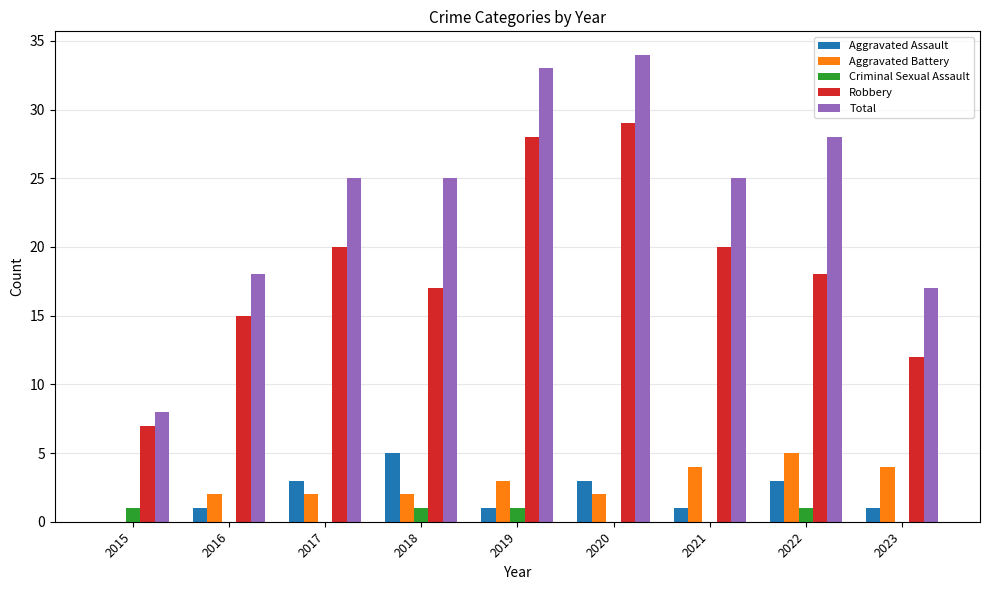

Is the value of Robbery at 2021 greater than the value of Total at 2017?

No